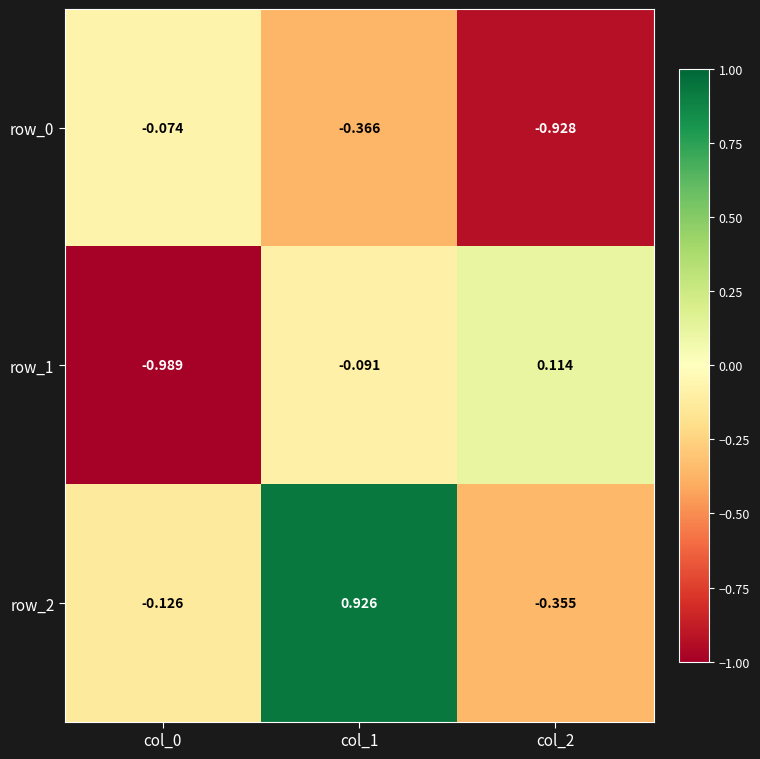

At col_0, list the series in order from largest to smallest.

row_0, row_2, row_1